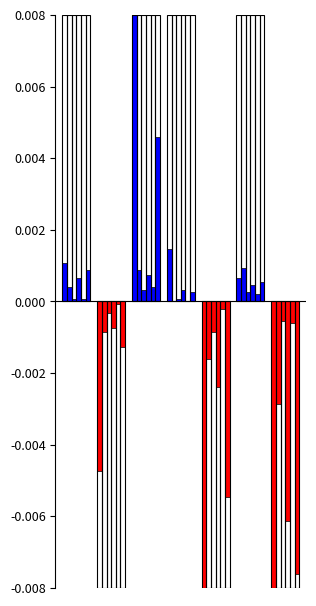

How many data points does each series have?

7